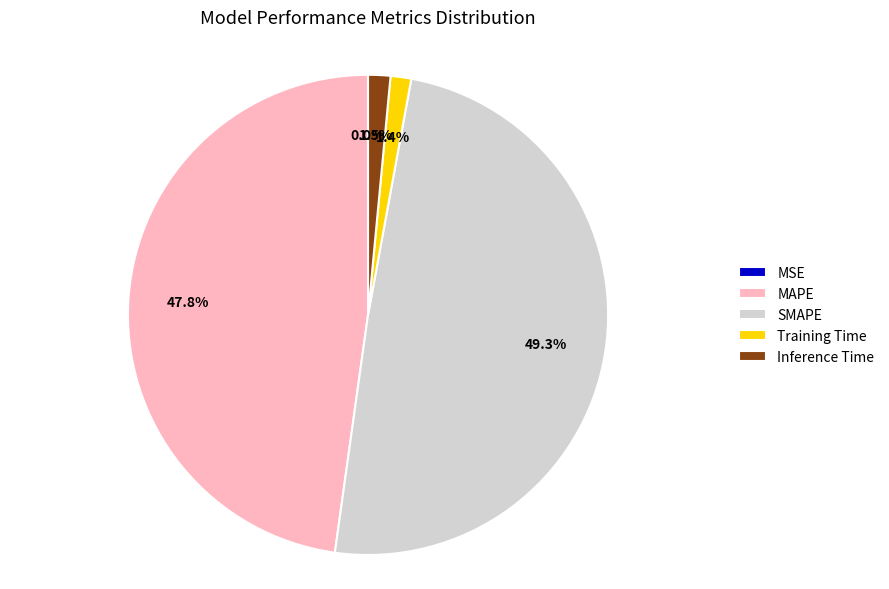

To the nearest percent, what percentage of the pie is SMAPE?

49%